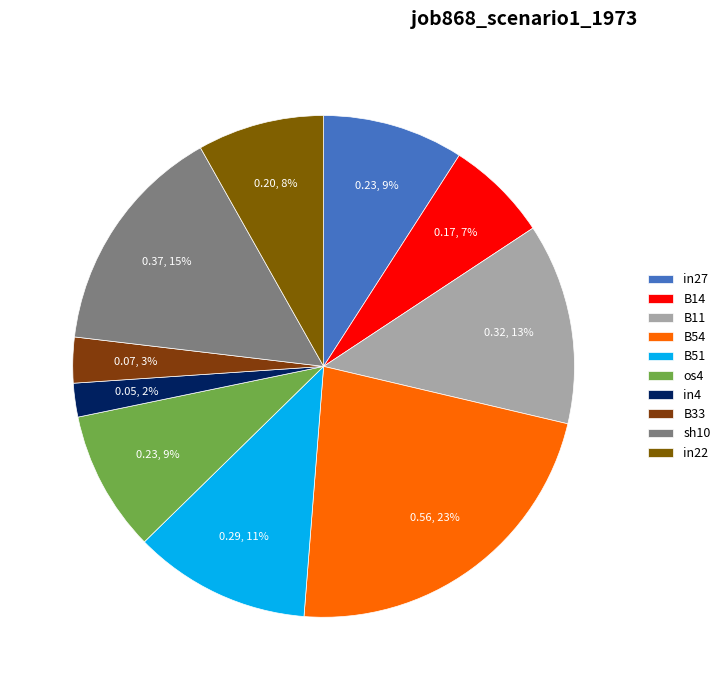

Is there a majority slice in this chart?

No